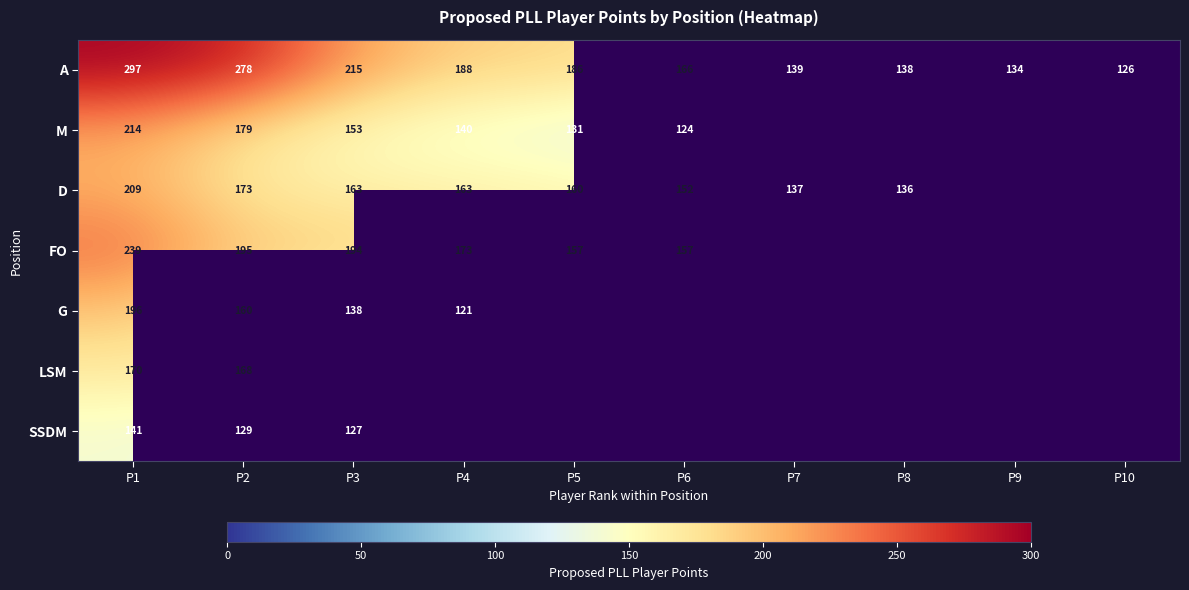

Is it true that D equals 225.5 at P8?

False